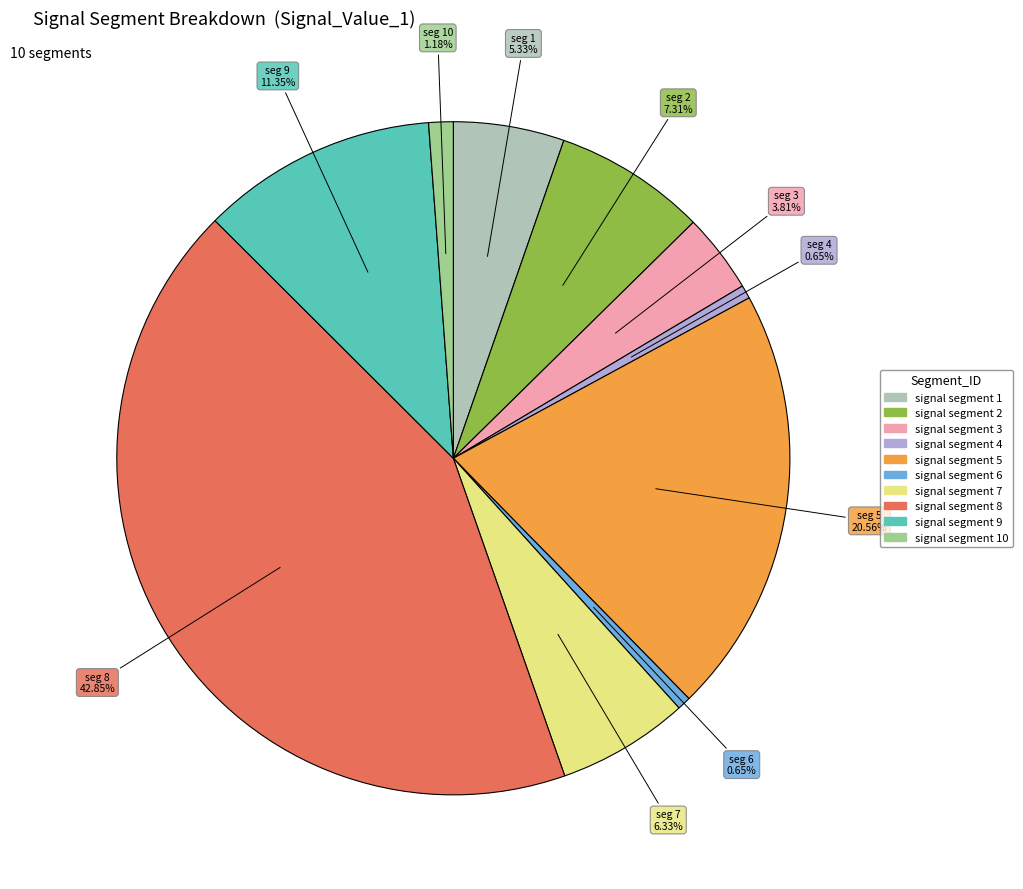

Is there a majority slice in this chart?

No